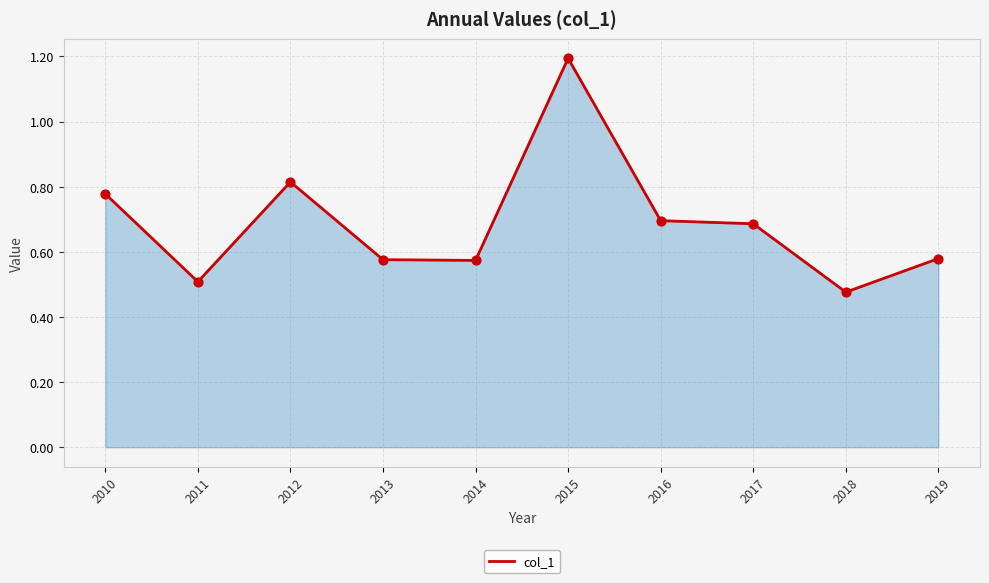

What is the change in value from 2010 to 2014?

-0.2